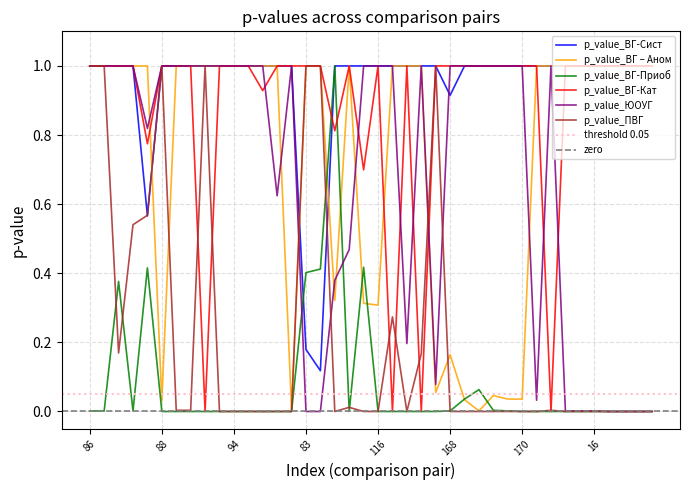

At how many categories does at least one series exceed 0?

40